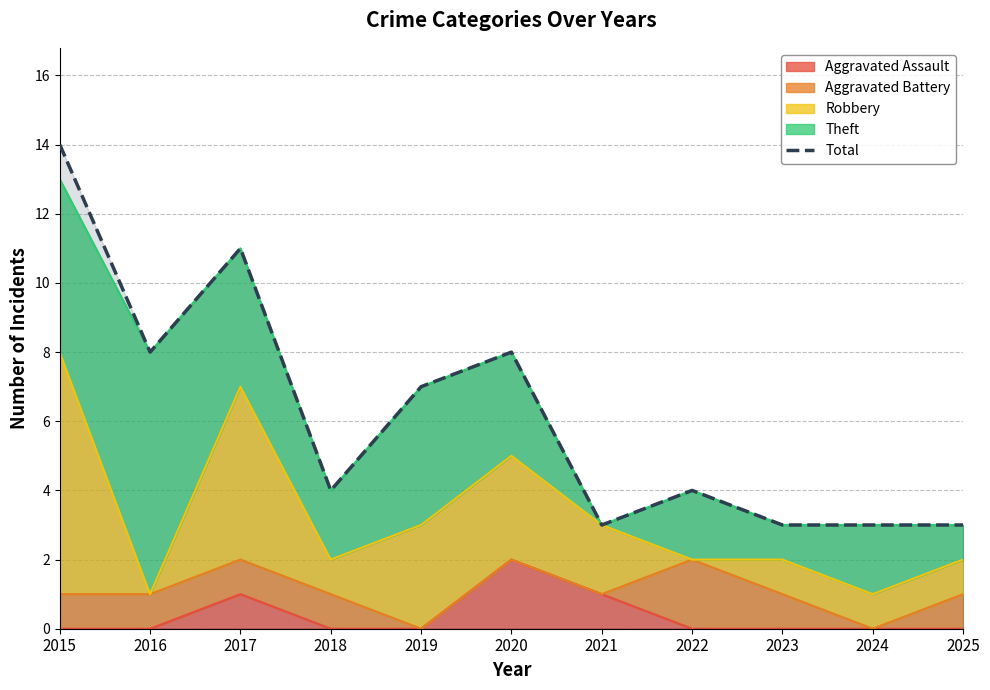

How many lines are shown in the chart?

1